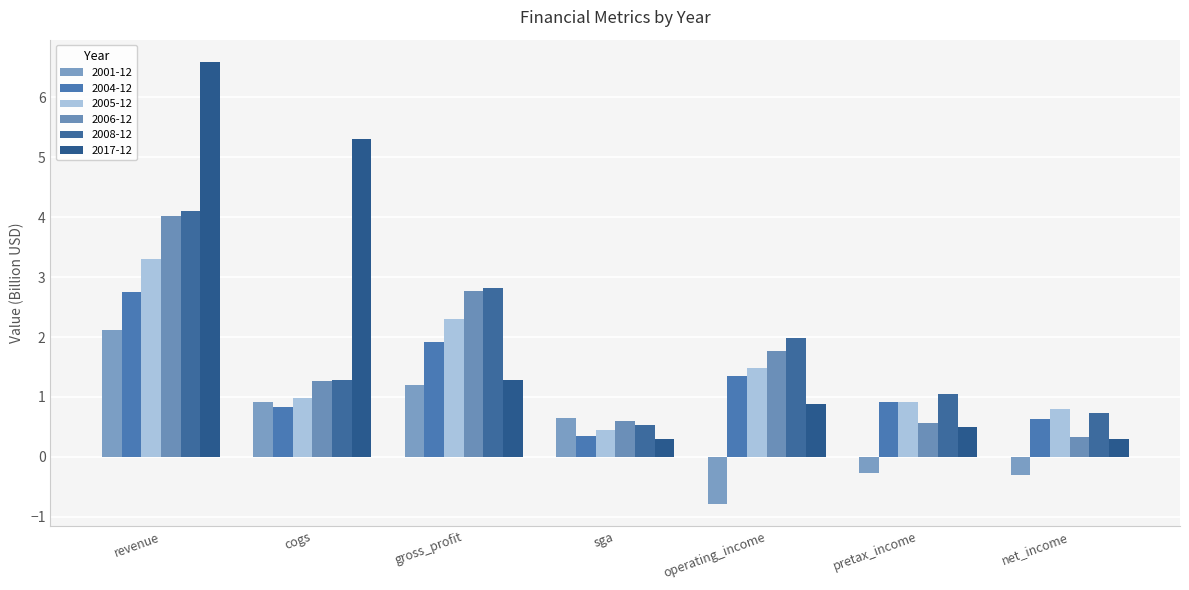

What is the total value across all series at sga?

2.9